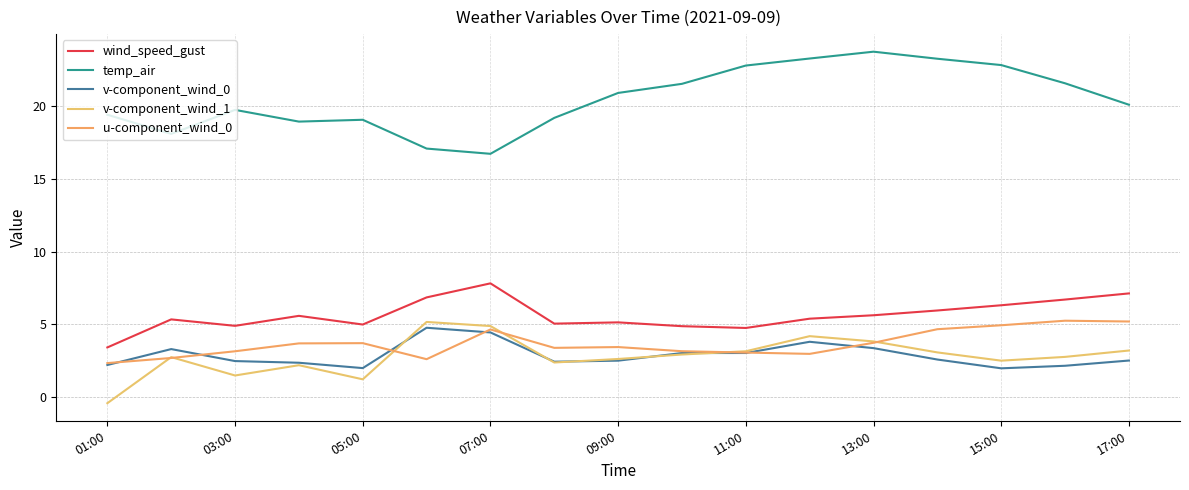

Rank the series by their maximum value, from highest to lowest.

temp_air, wind_speed_gust, u-component_wind_0, v-component_wind_1, v-component_wind_0